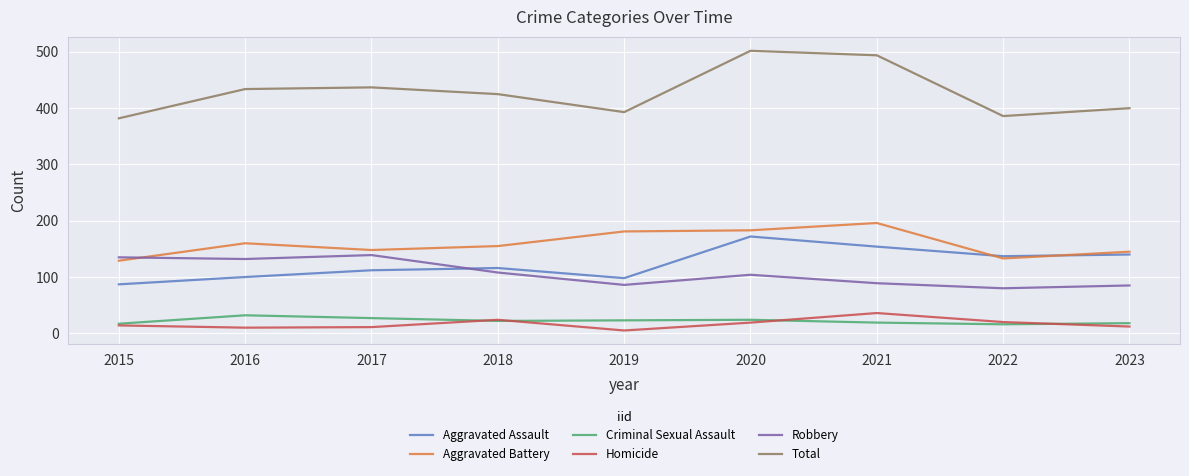

Between 2019 and 2020, which series saw the biggest shift?

Total